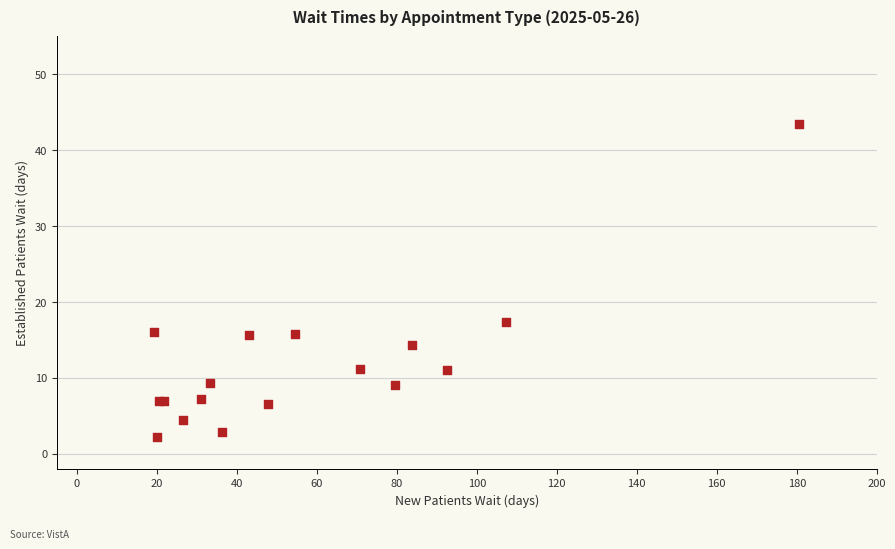

What Y value in the scatter plot is closest to 22?

17.4